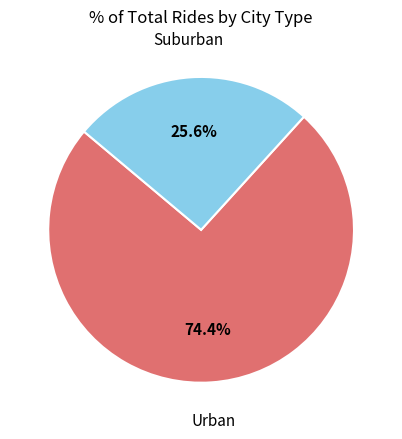

How many segments does this pie chart have?

2